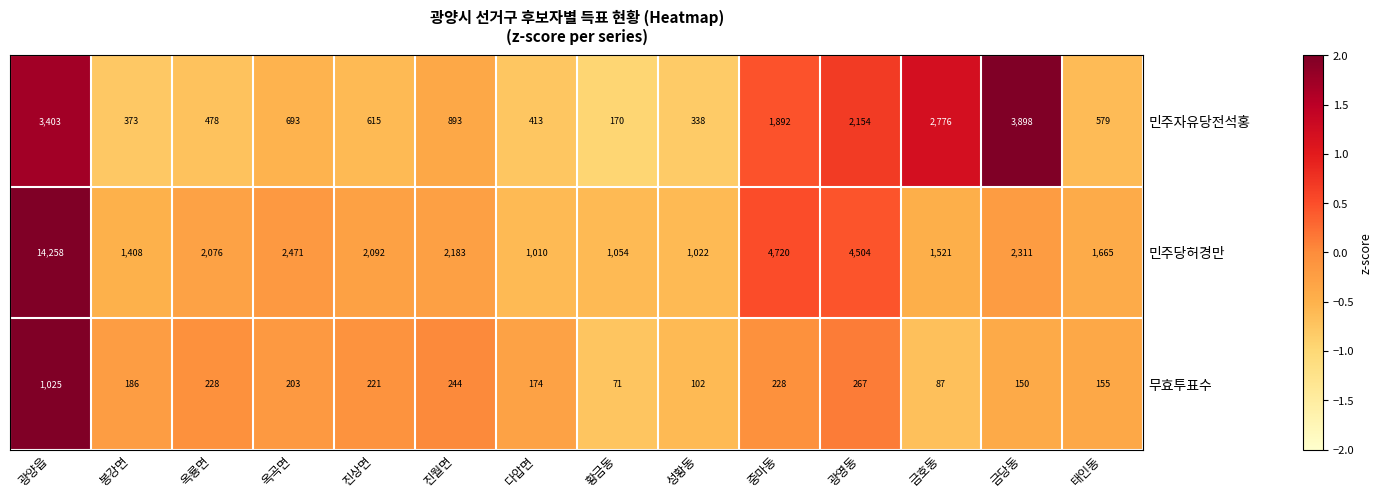

Is the value of 민주자유당전석홍 at 금당동 greater than the value of 무효투표수 at 태인동?

Yes